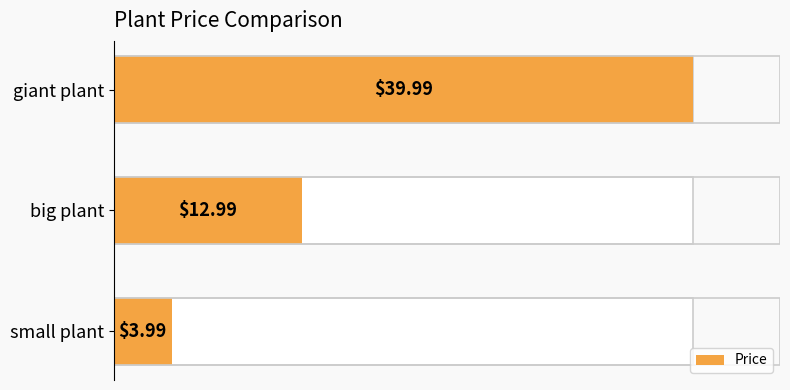

What is the value of the 1st bar from the left?

4.0